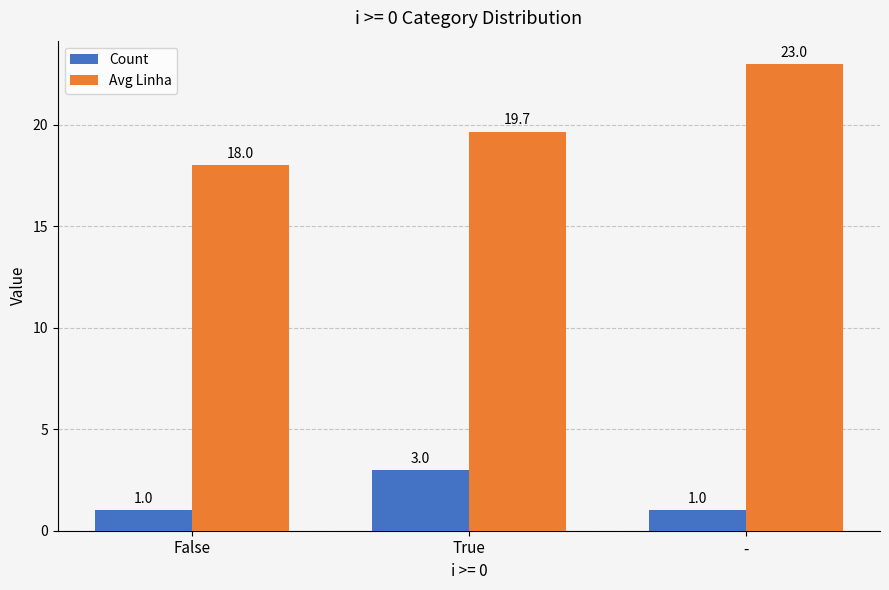

Where is Avg Linha nearest to the value 20?

True